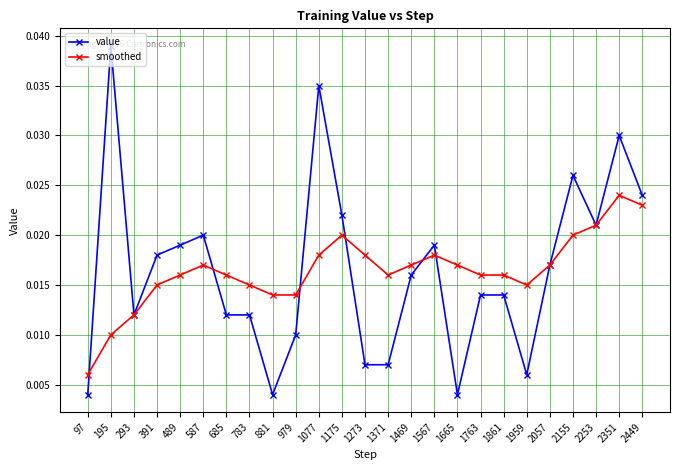

At how many categories does at least one series exceed 0?

25